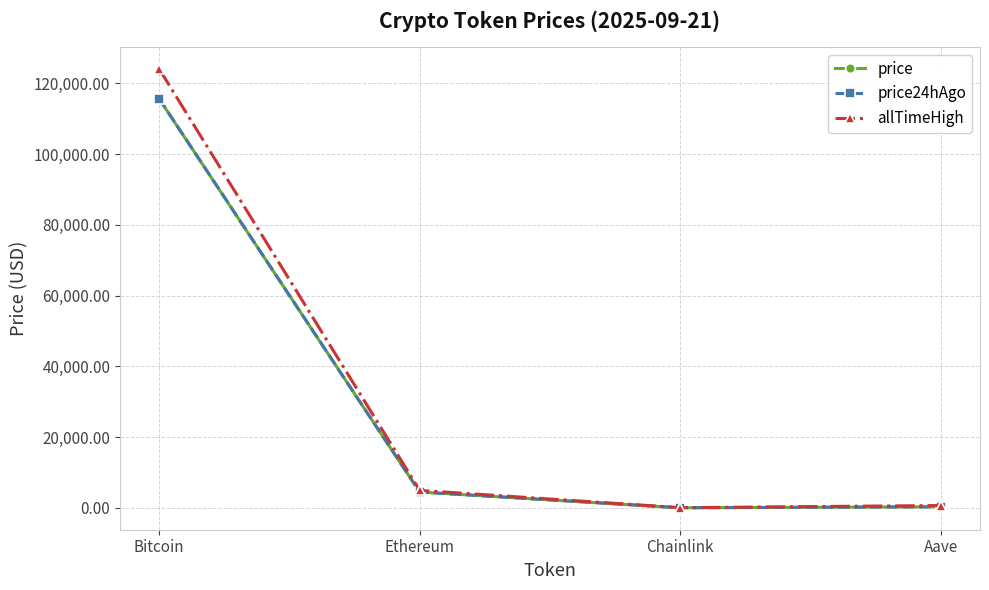

Where is allTimeHigh nearest to the value 62090?

Ethereum